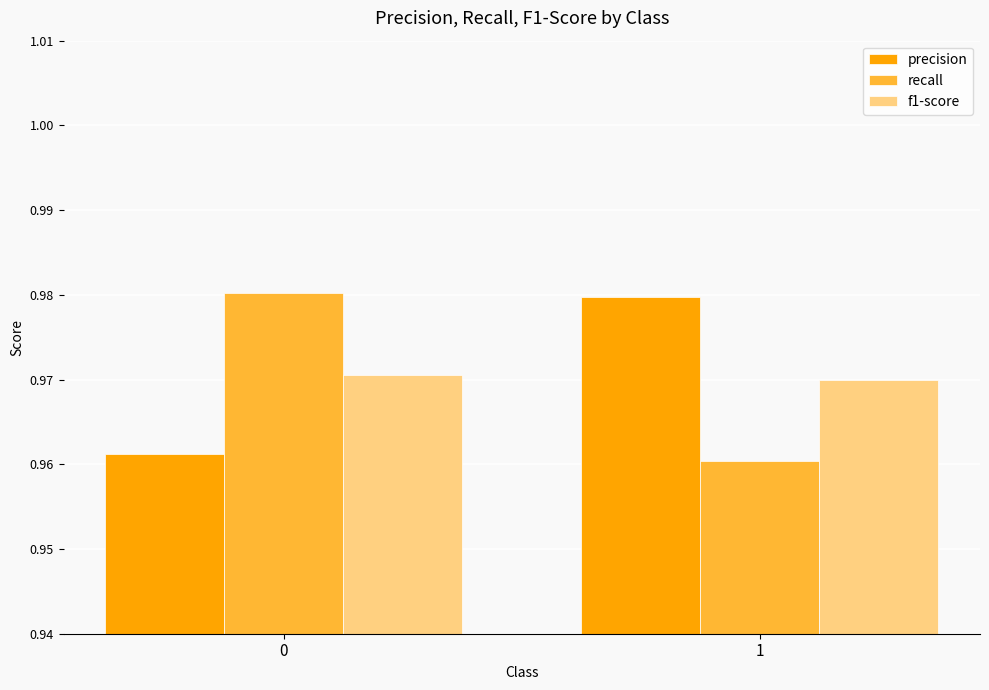

How many f1-score values are between 0 and 1?

2